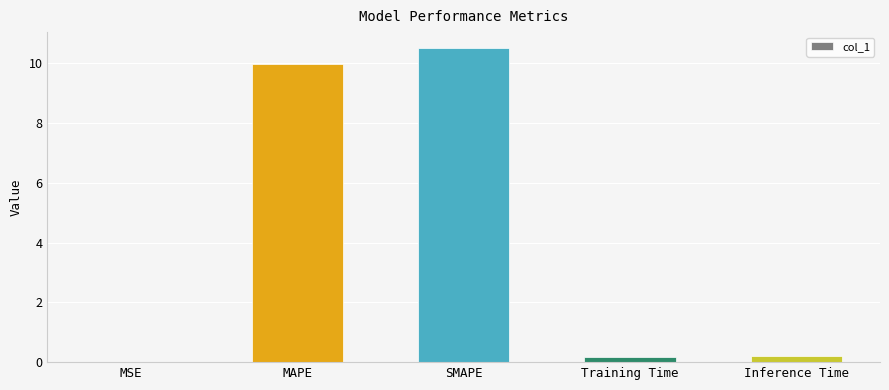

Which label corresponds to the largest value in the chart?

SMAPE